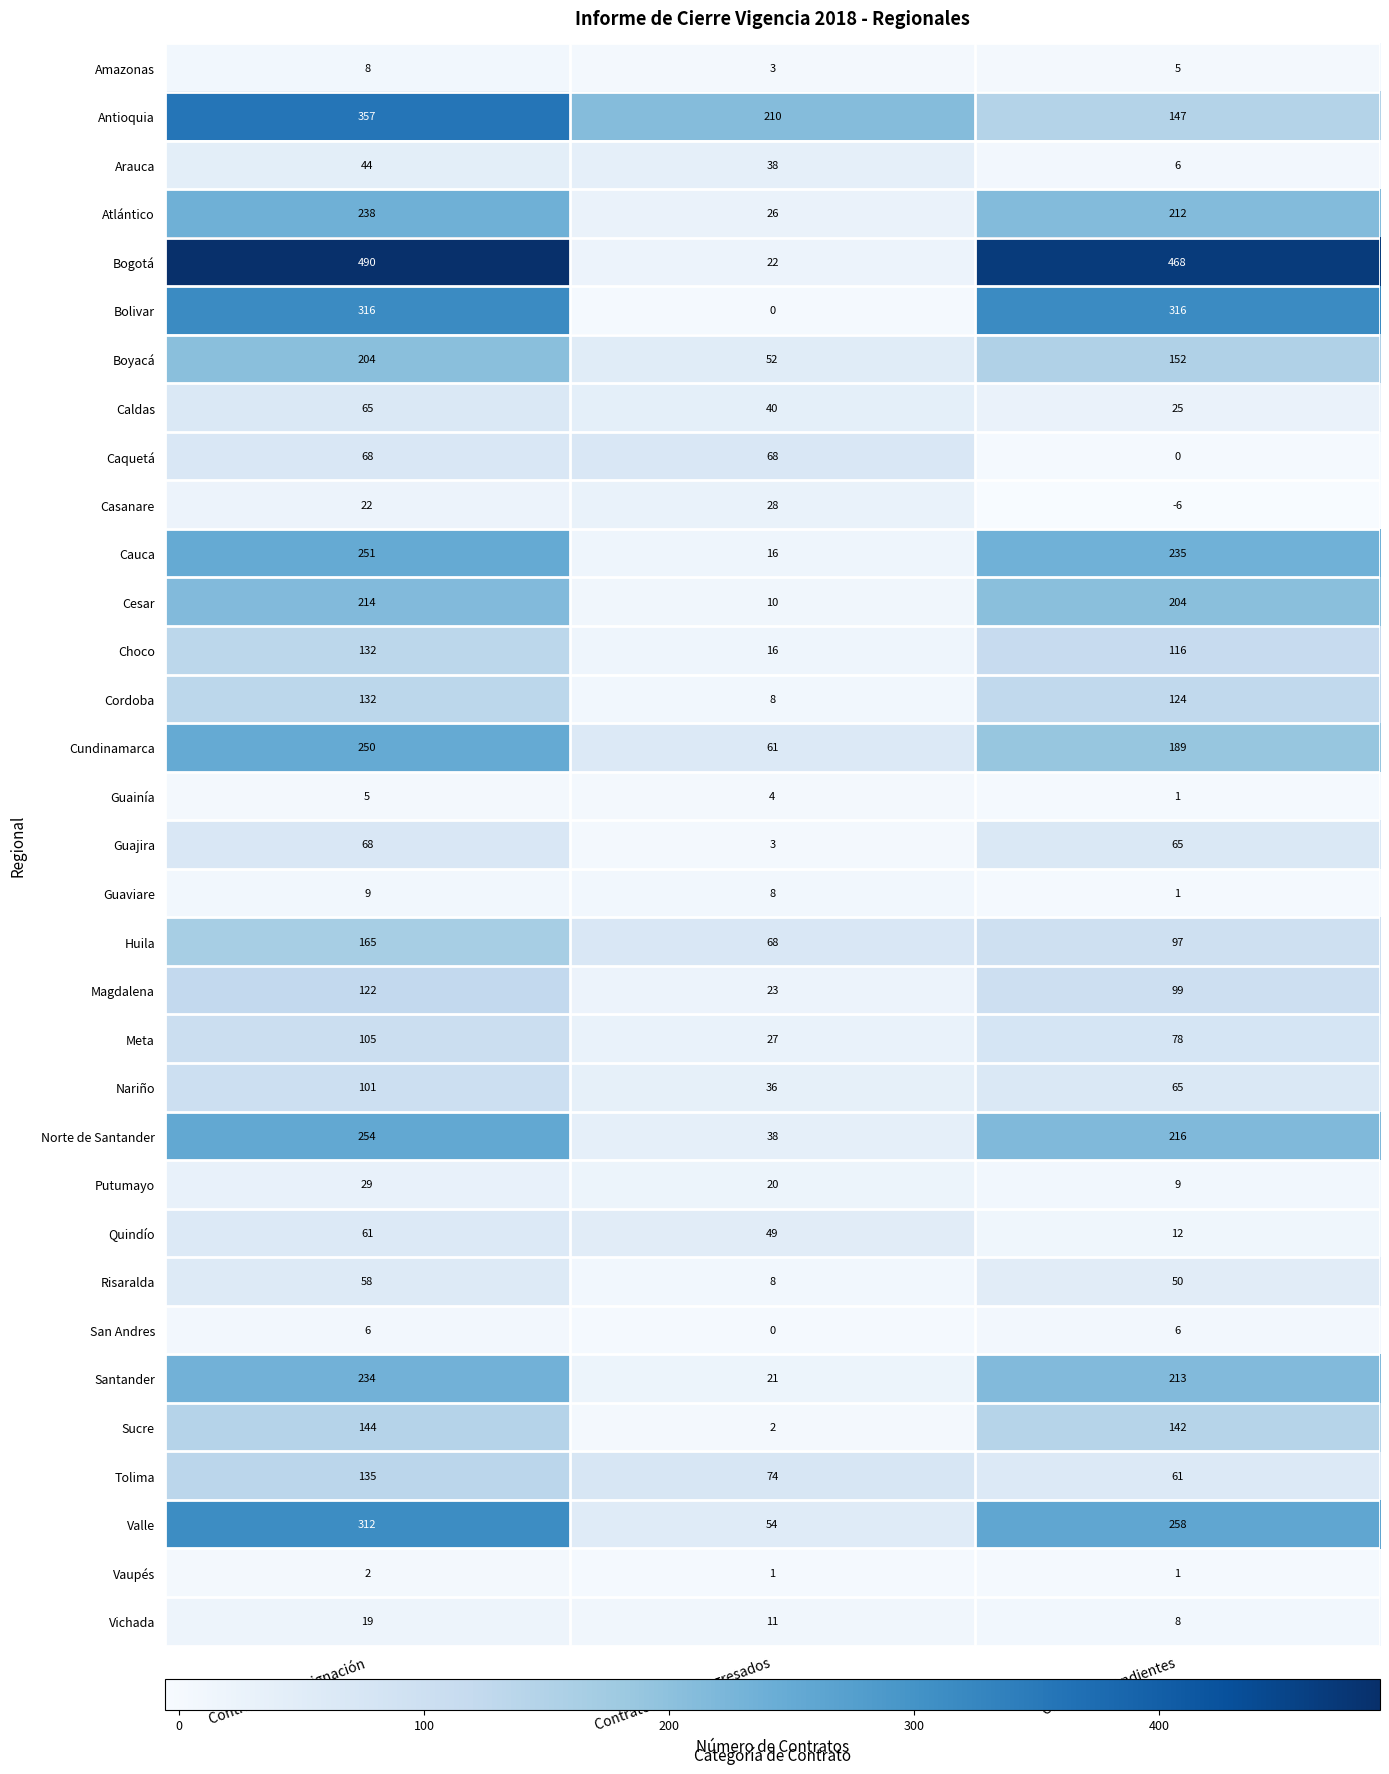

The Casanare series shows -6 at Contratos Pendientes. True or false?

True